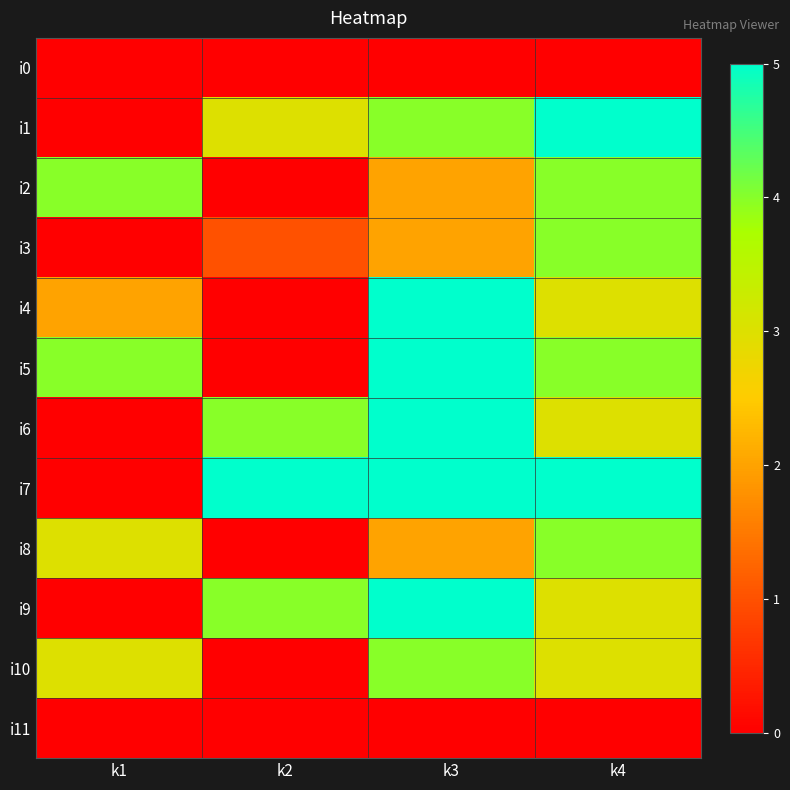

Reading left to right, what are all the values shown in this chart?

i0: k1=0	k2=0	k3=0	k4=0
i1: k1=0	k2=3	k3=4	k4=5
i2: k1=4	k2=0	k3=2	k4=4
i3: k1=0	k2=1	k3=2	k4=4
i4: k1=2	k2=0	k3=5	k4=3
i5: k1=4	k2=0	k3=5	k4=4
i6: k1=0	k2=4	k3=5	k4=3
i7: k1=0	k2=5	k3=5	k4=5
i8: k1=3	k2=0	k3=2	k4=4
i9: k1=0	k2=4	k3=5	k4=3
i10: k1=3	k2=0	k3=4	k4=3
i11: k1=0	k2=0	k3=0	k4=0